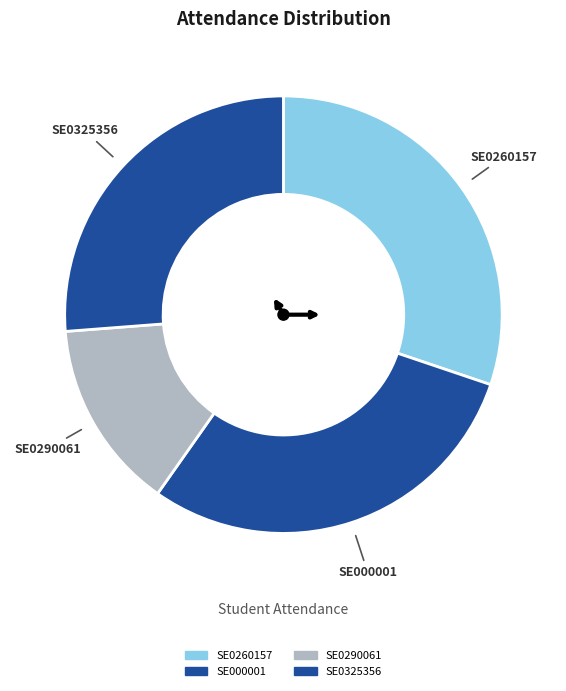

Do SE0325356 and SE000001 together represent more than half of the pie?

Yes